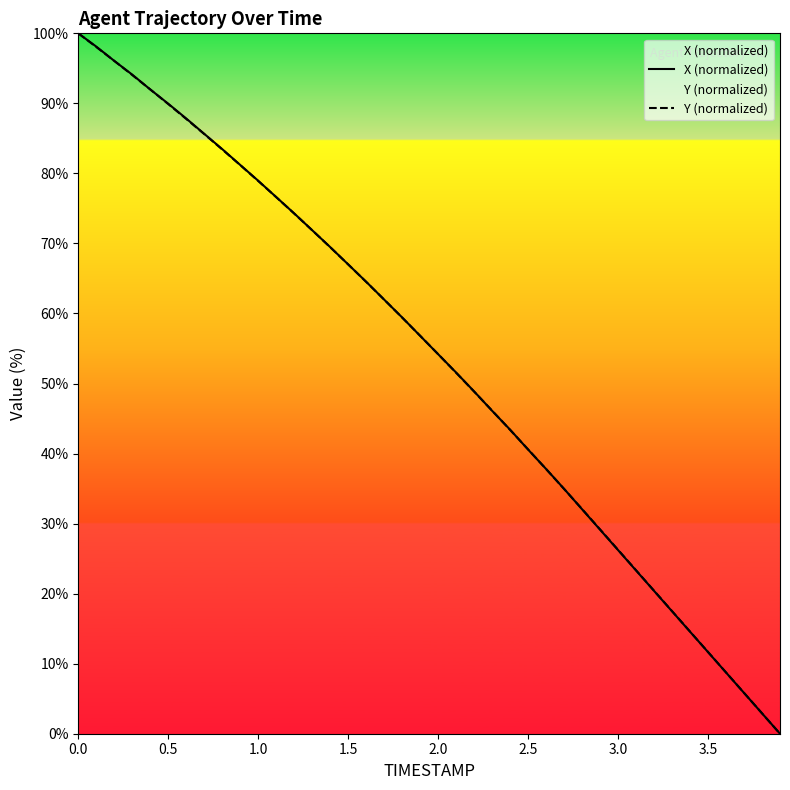

Reading right to left, list all the values displayed in this chart.

X (normalized): 0.0	2.9	5.8	8.7	11.7	14.6	17.5	20.4	23.3	26.2	29.1	32.0	35.0	37.8	40.6	43.4	46.1	48.9	51.6	54.2	56.8	59.4	62.0	64.5	67.0	69.5	71.9	74.3	76.6	79.0	81.2	83.5	85.7	87.8	89.9	92.0	94.1	96.1	98.1	100.0
Y (normalized): 0.0	2.9	5.8	8.8	11.7	14.6	17.5	20.4	23.3	26.3	29.2	32.1	34.9	37.8	40.6	43.4	46.1	48.8	51.5	54.2	56.8	59.4	62.0	64.5	67.0	69.5	71.9	74.3	76.6	78.9	81.2	83.4	85.6	87.8	89.9	92.0	94.0	96.1	98.1	100.0